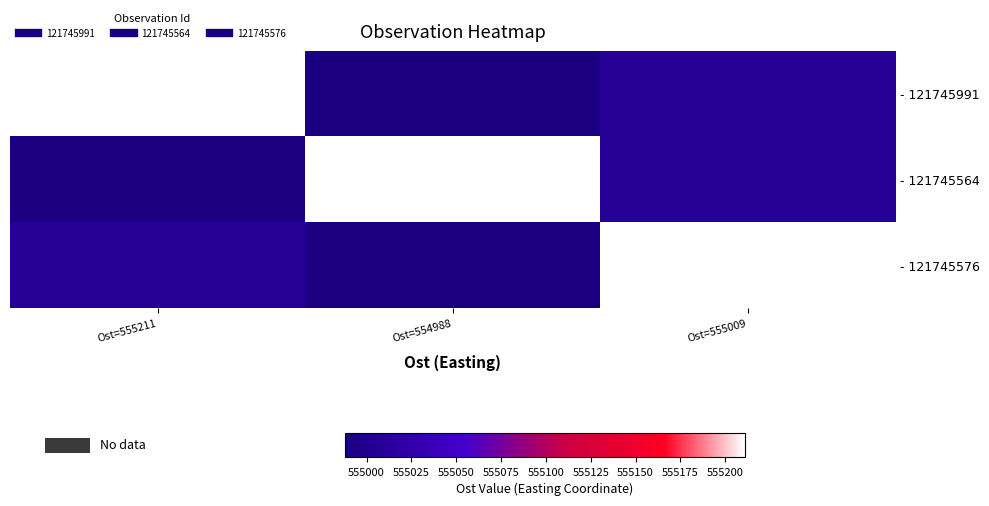

At which category is the sum across all series the highest?

Ost=555009